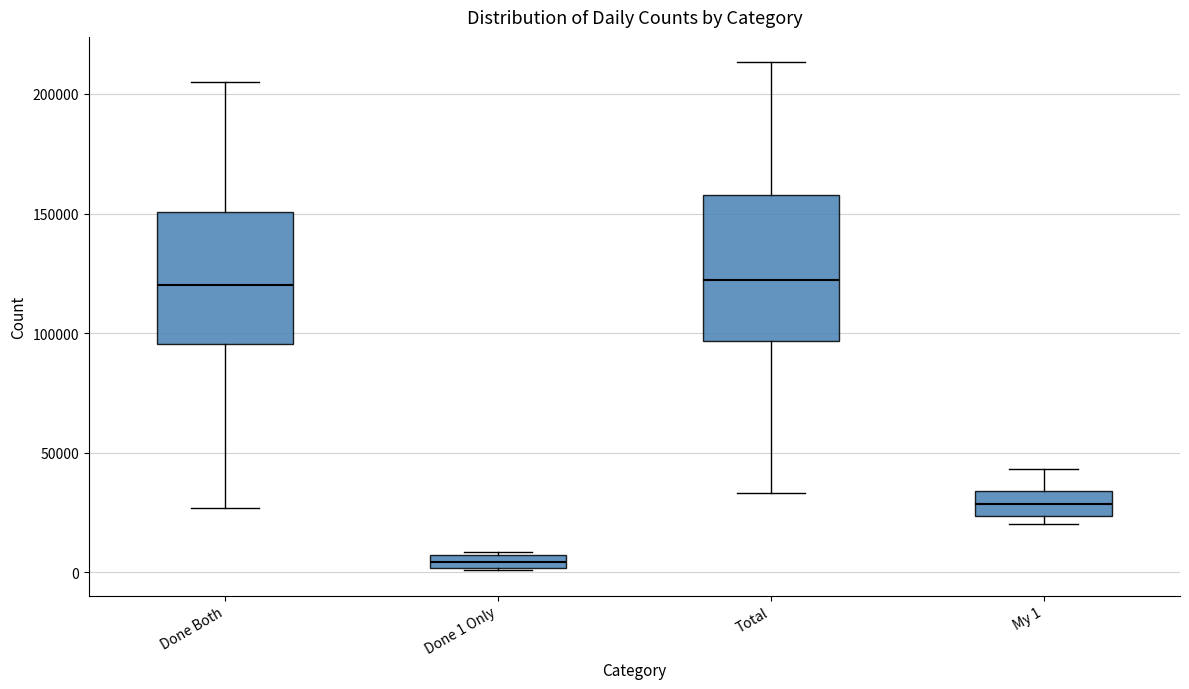

Which box is the tallest, from its lower edge to its upper edge?

Total